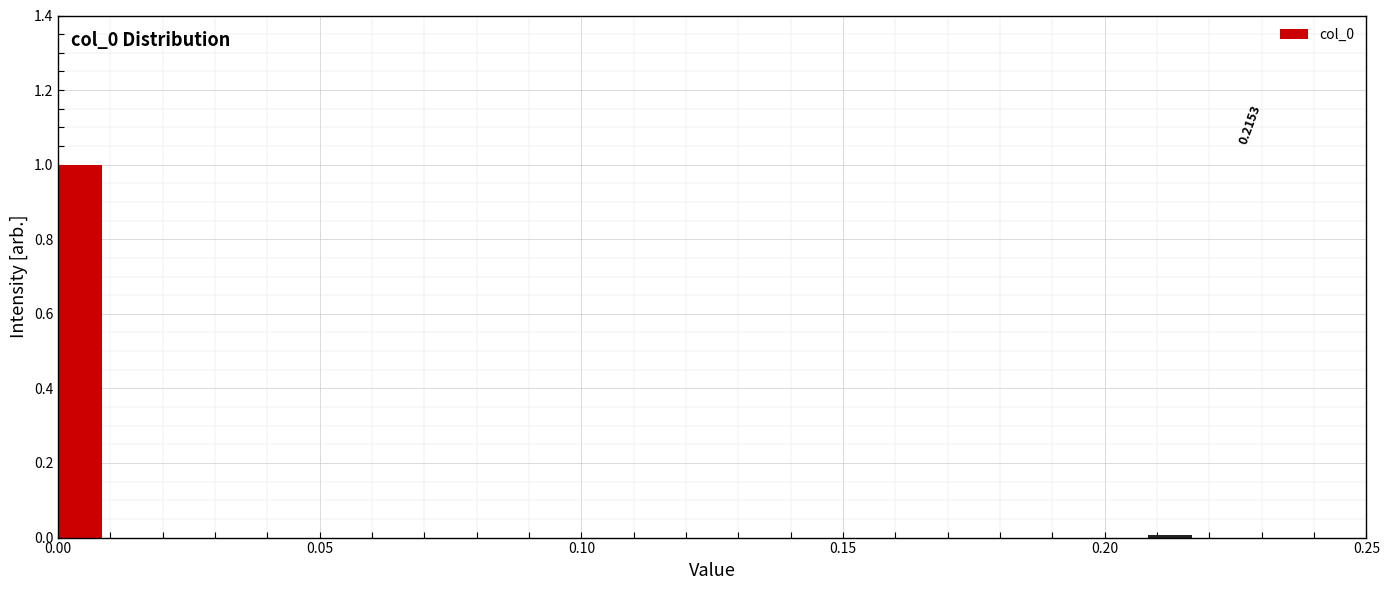

Around what value on the x-axis is the tallest bar? Give the approximate position of its centre, as read against the axis.

0.005